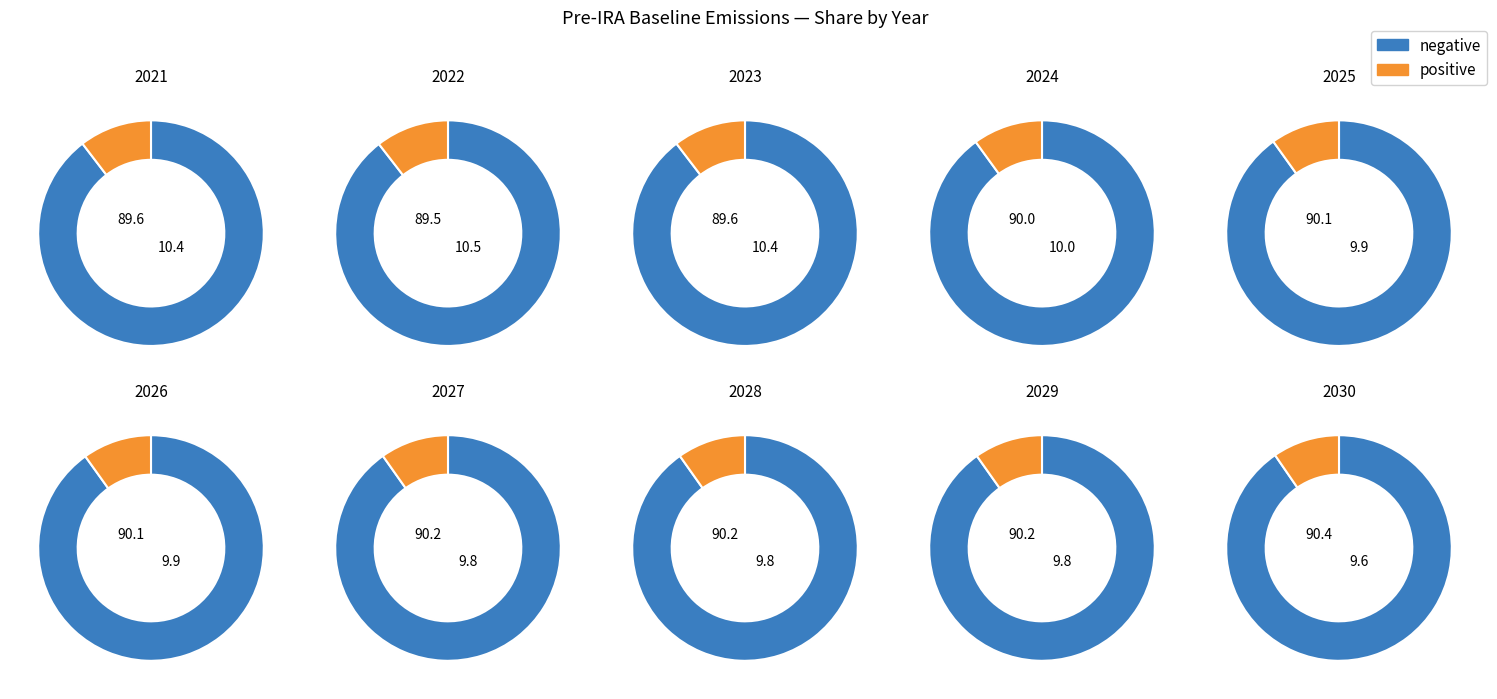

To the nearest percent, what percentage of the pie is 2030?

10%